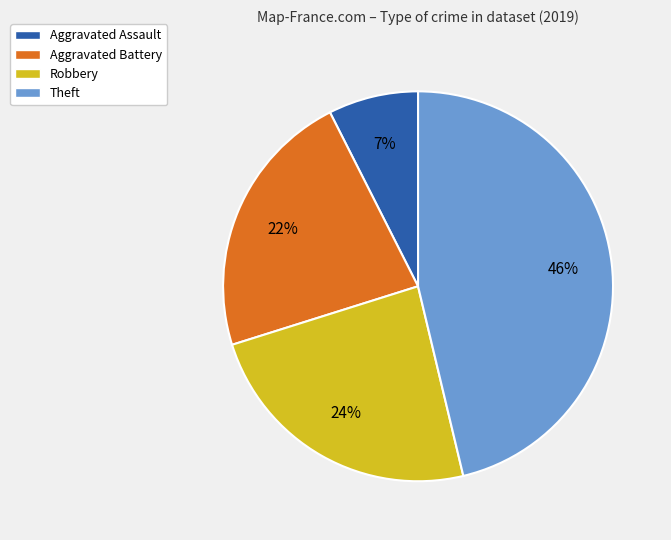

Count the number of slices in the pie.

4